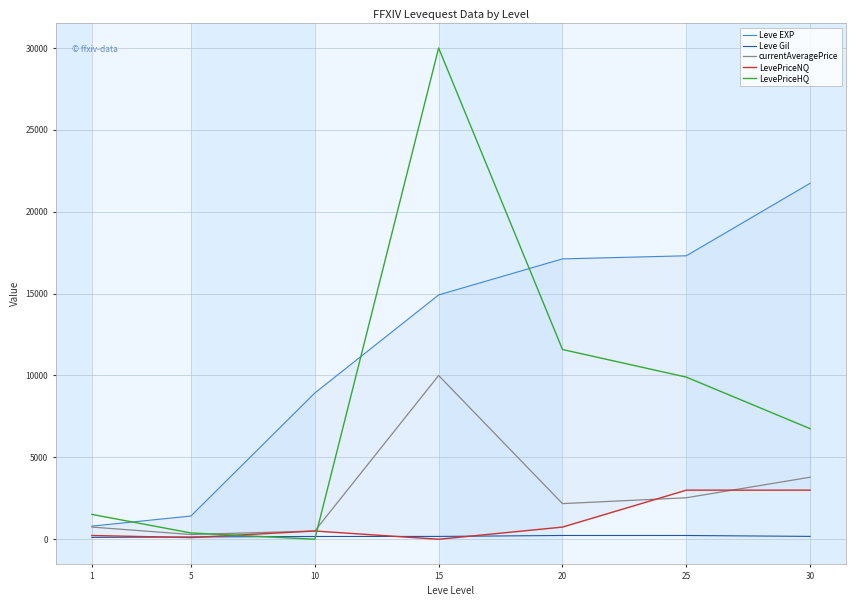

Which category has the highest value in the LevePriceHQ series?

15